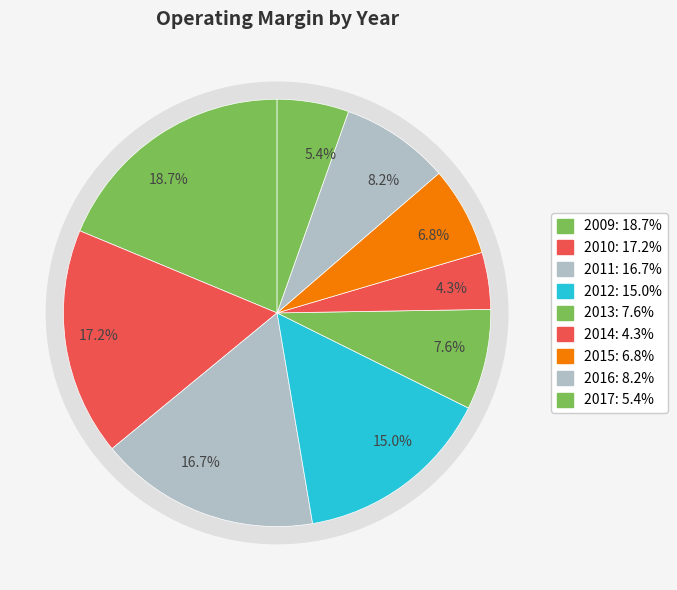

Is it true that 2016 is 17% of the pie?

False